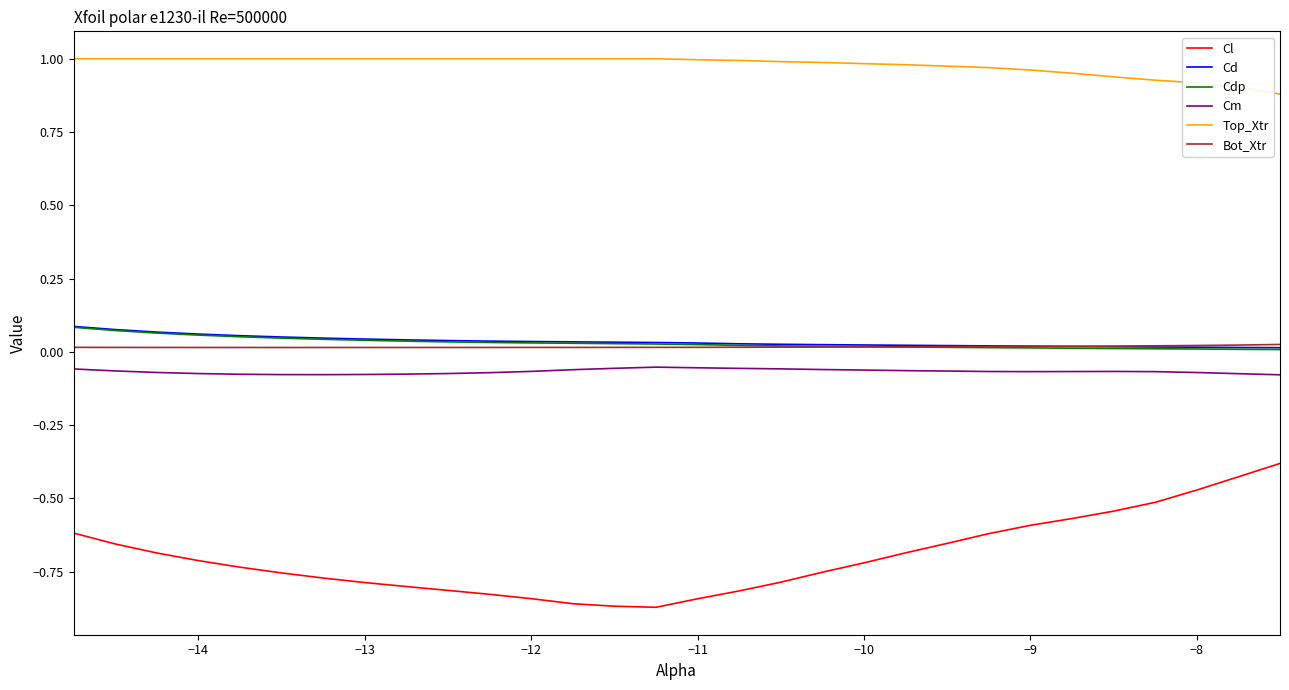

True or false: Cl and Top_Xtr cross at least once.

False